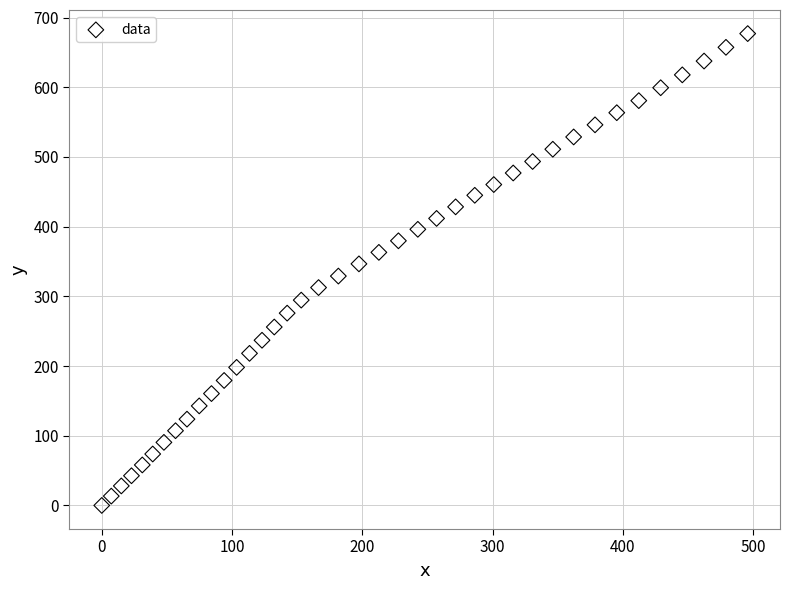

What is the range of Y values (max minus min)?

677.0